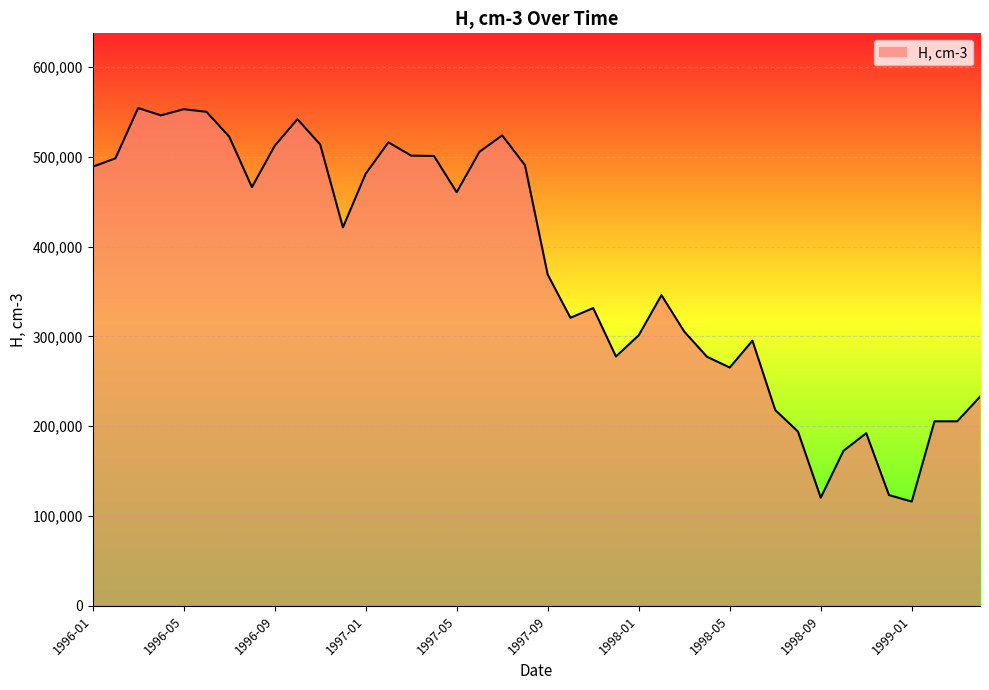

What is the smallest value displayed?

116200